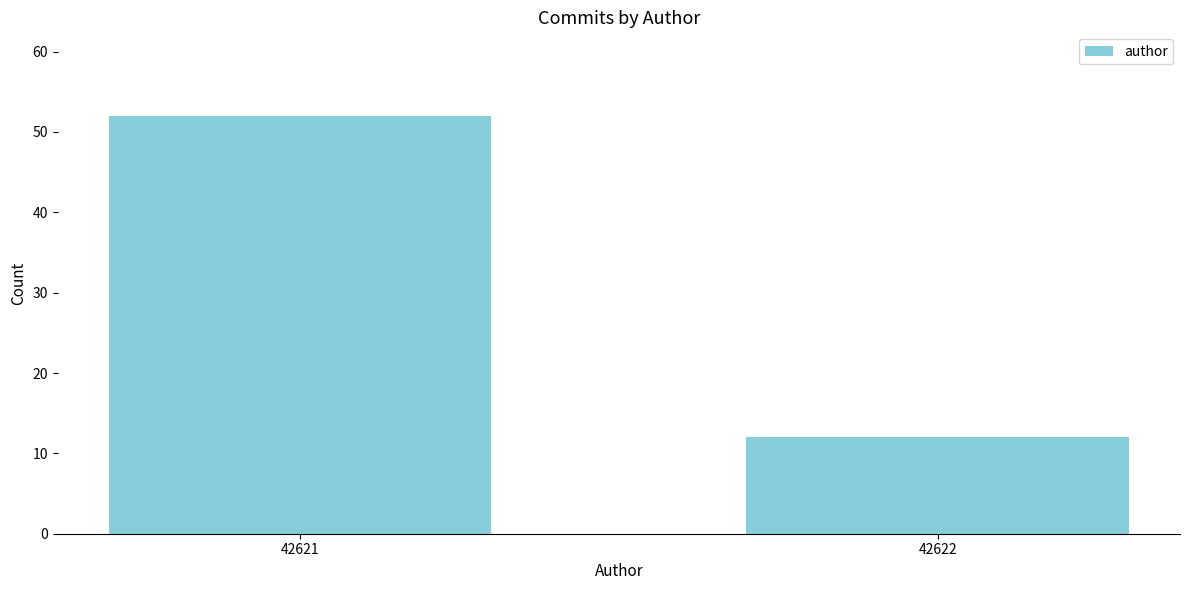

Reading left to right, list all the values displayed in this chart.

52	12